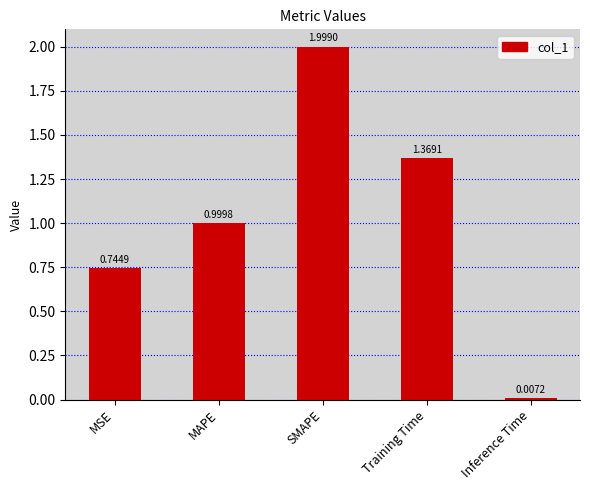

The chart shows a value of 0.4 at SMAPE. True or false?

False